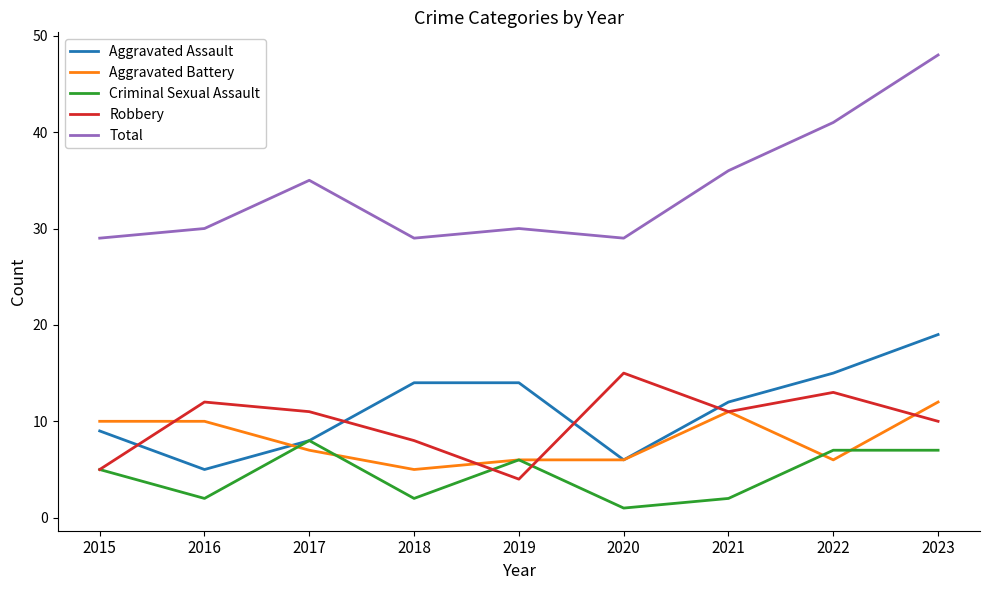

Reading right to left, what are all the values shown in this chart?

Aggravated Assault: 2023=19	2022=15	2021=12	2020=6	2019=14	2018=14	2017=8	2016=5	2015=9
Aggravated Battery: 2023=12	2022=6	2021=11	2020=6	2019=6	2018=5	2017=7	2016=10	2015=10
Criminal Sexual Assault: 2023=7	2022=7	2021=2	2020=1	2019=6	2018=2	2017=8	2016=2	2015=5
Robbery: 2023=10	2022=13	2021=11	2020=15	2019=4	2018=8	2017=11	2016=12	2015=5
Total: 2023=48	2022=41	2021=36	2020=29	2019=30	2018=29	2017=35	2016=30	2015=29